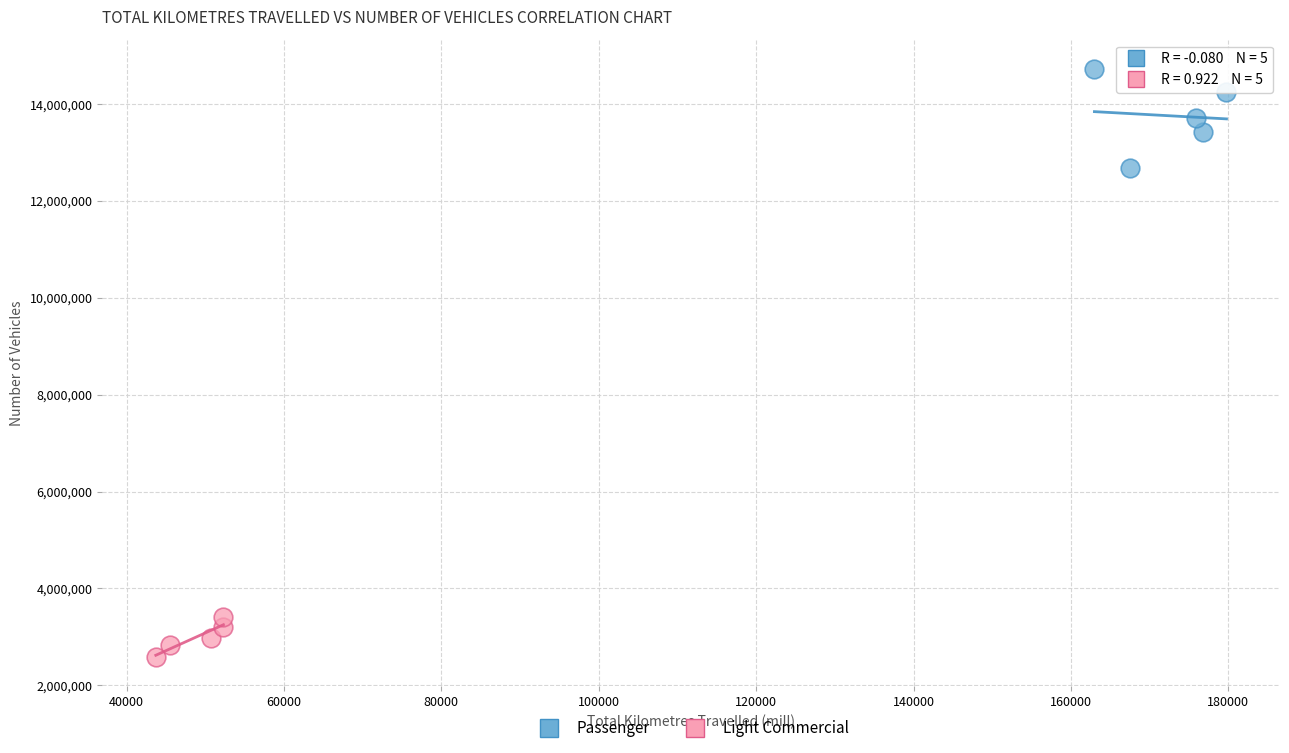

Which series reaches the maximum Y coordinate?

Passenger